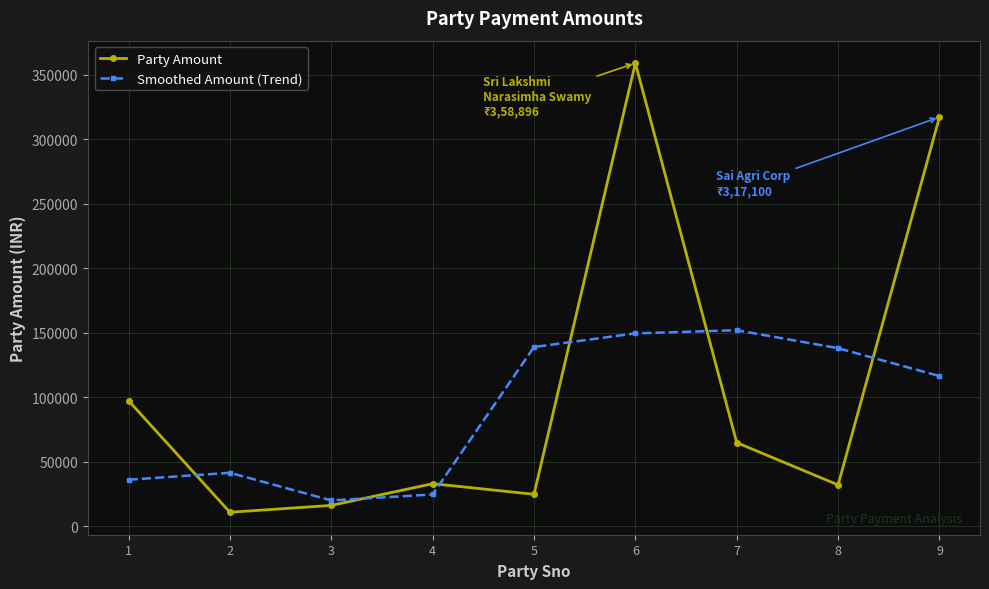

Where is Party Amount nearest to the value 184868?

1